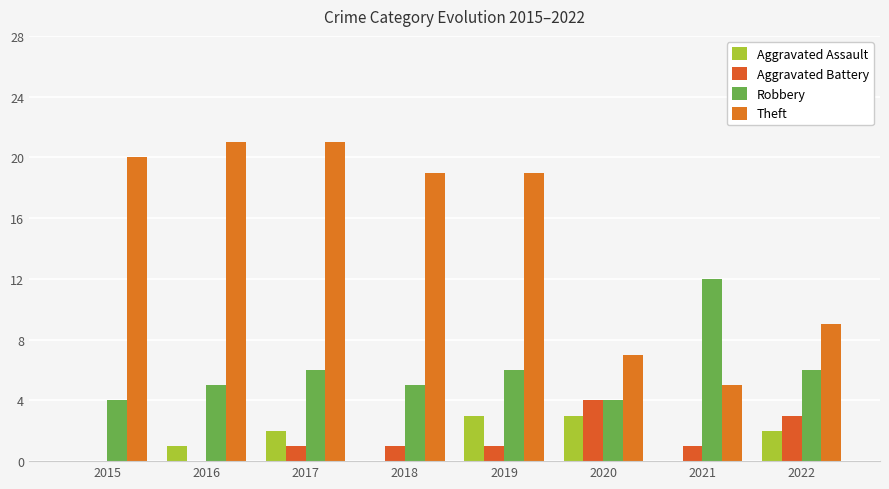

How many distinct data groups are displayed?

4